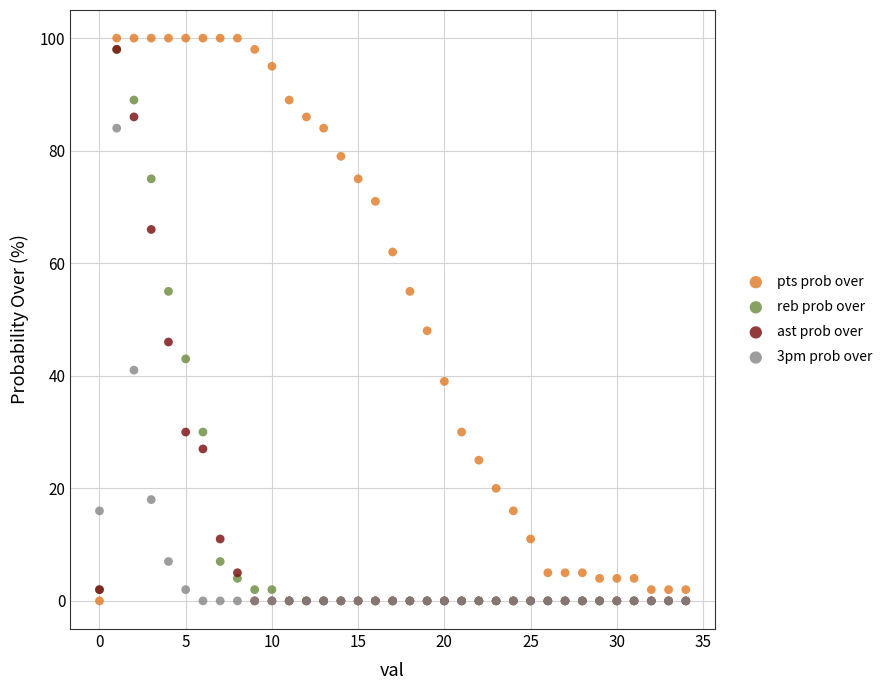

What are all the series names shown in the legend?

pts prob over, reb prob over, ast prob over, 3pm prob over